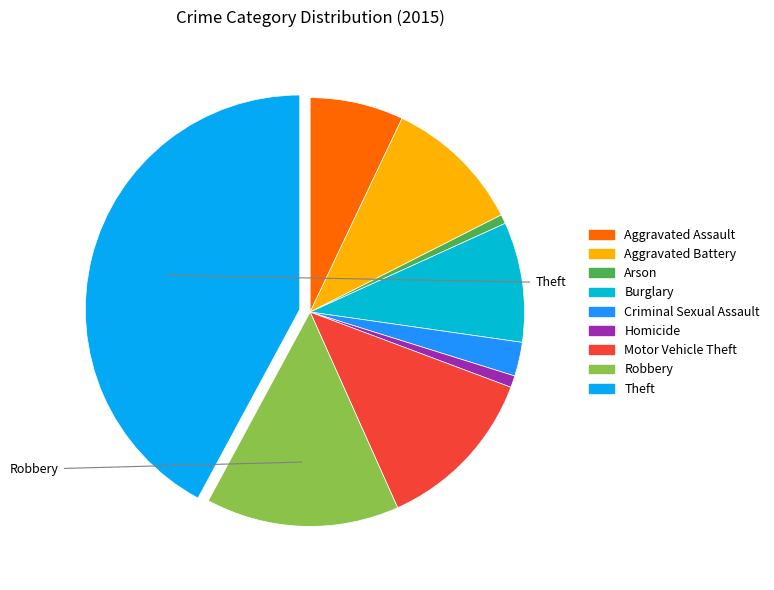

Approximately how many times larger is the value at Robbery compared to Motor Vehicle Theft?

1.2